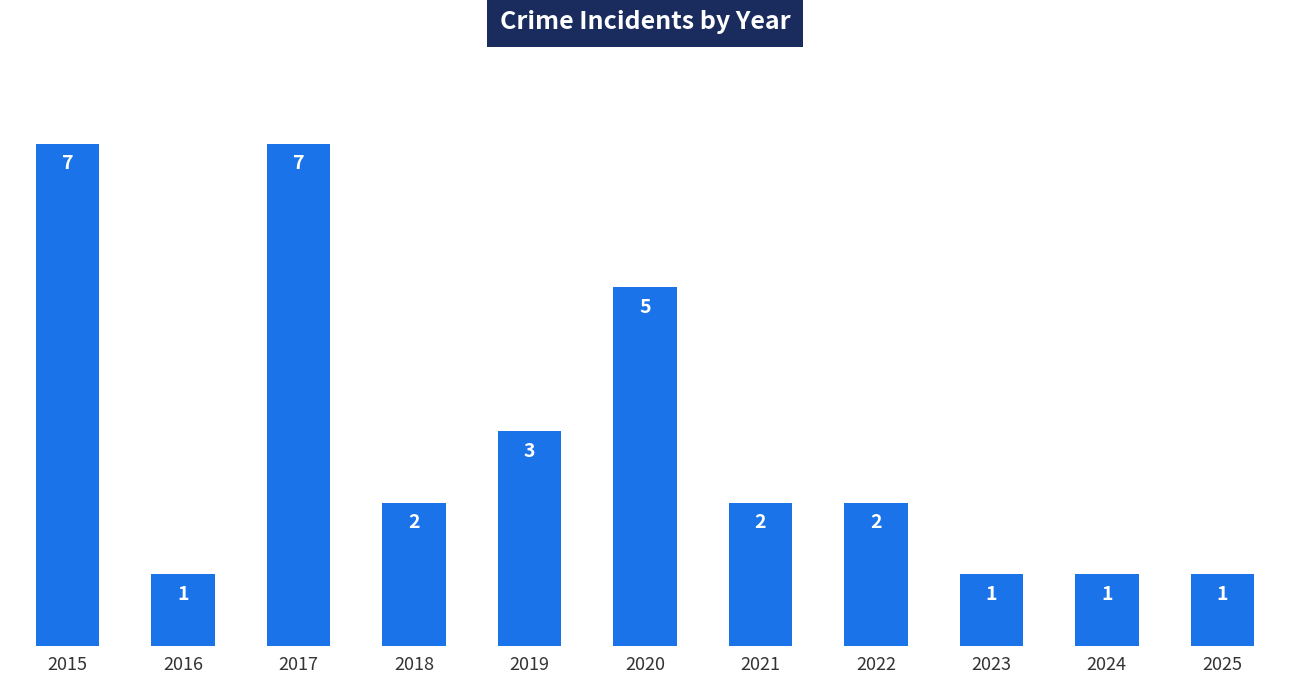

What is the value of the 10th bar from the left?

1